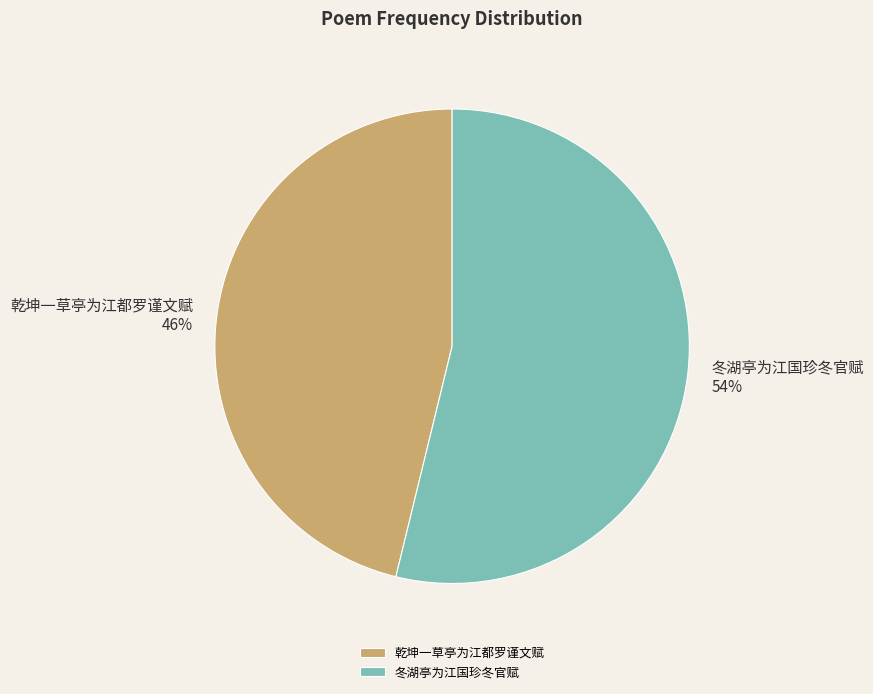

Which slice is the smallest?

乾坤一草亭为江都罗谨文赋